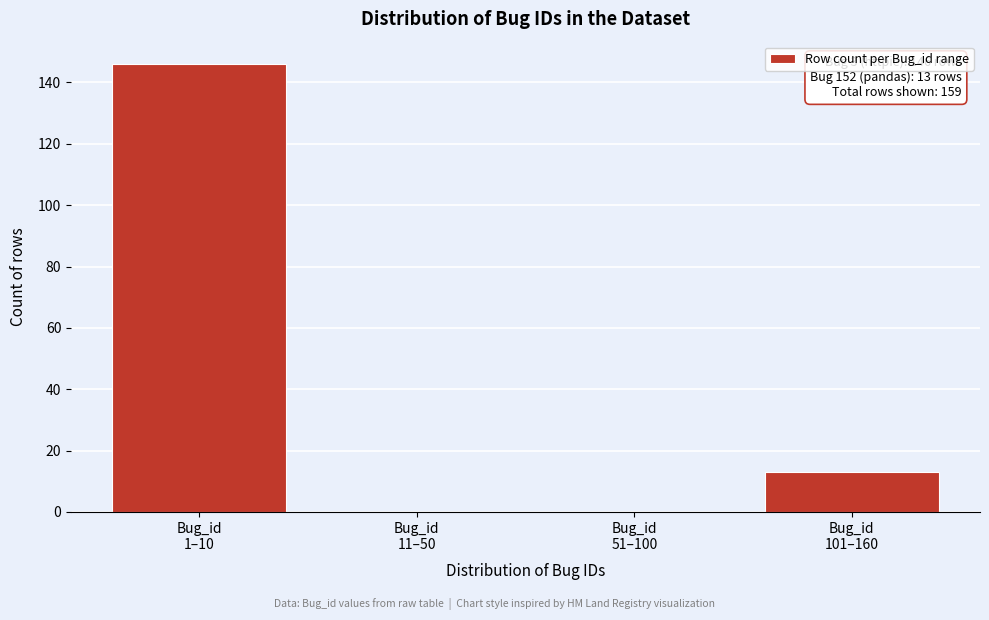

What is the greatest value displayed?

146